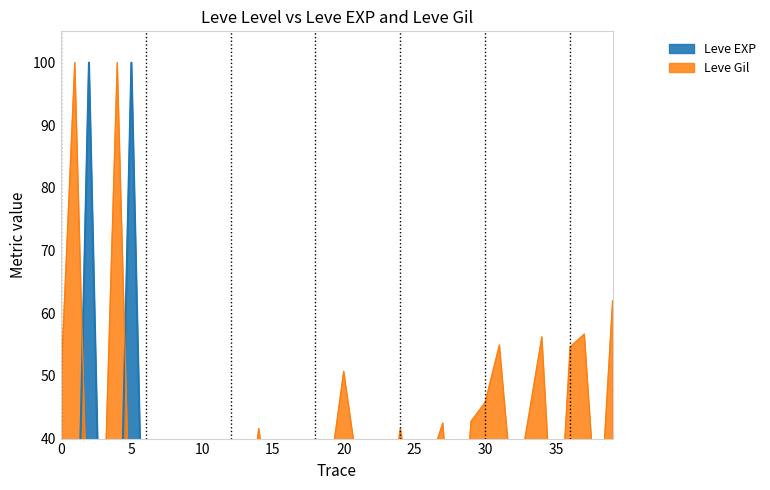

At which label does Leve EXP reach its minimum?

1